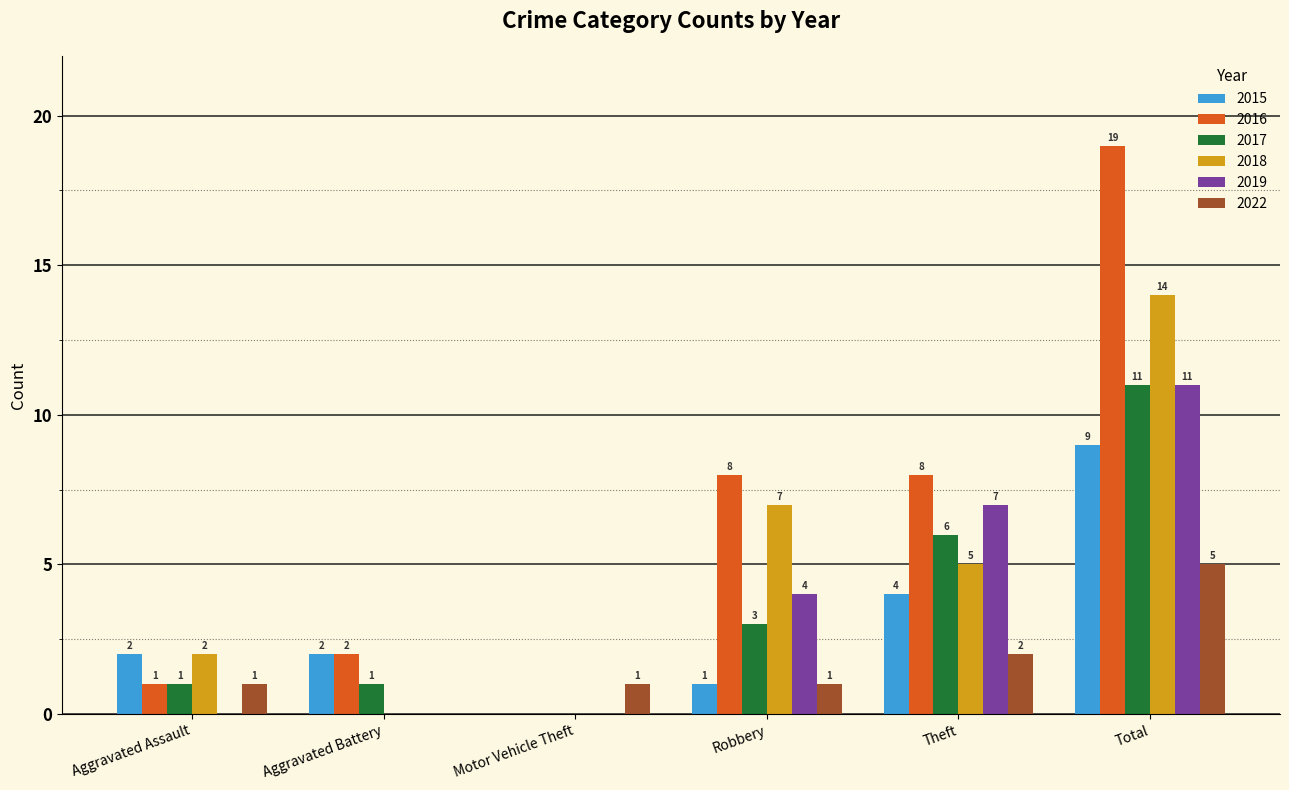

Where is 2018 nearest to the value 7?

Robbery